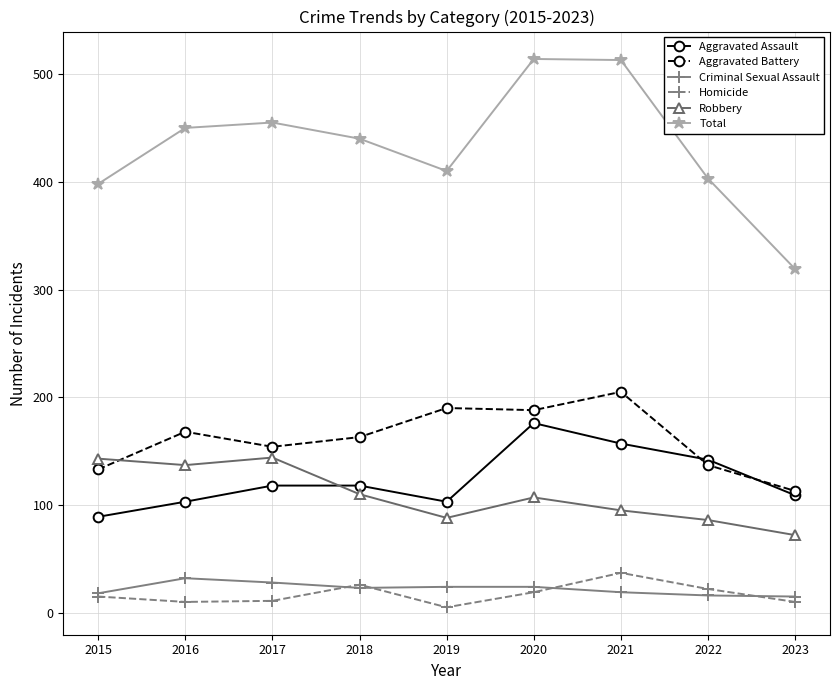

At which category does Aggravated Battery reach its first local valley?

2017